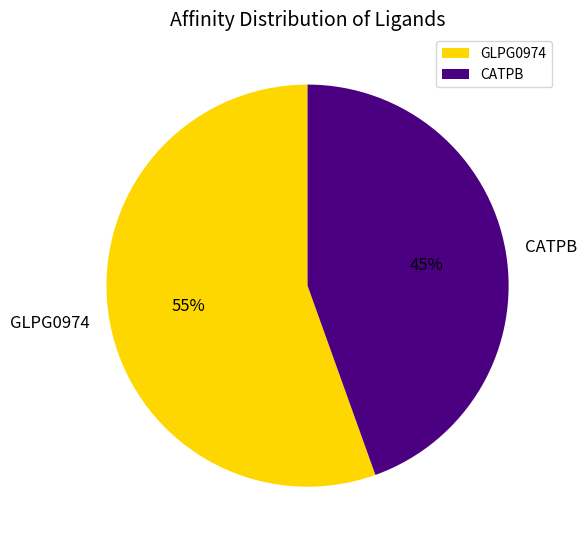

Combined, do GLPG0974 and CATPB account for over 50%?

Yes